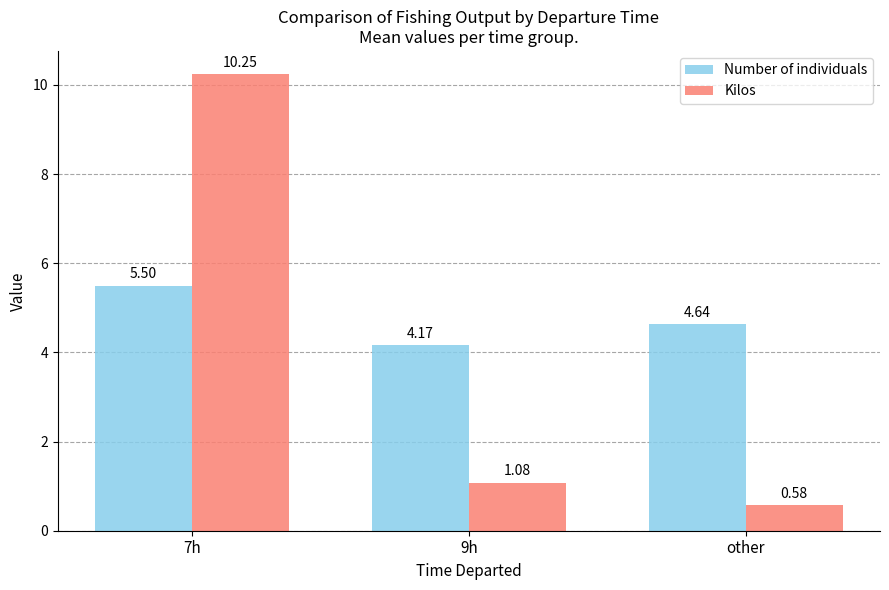

Rank the series by their average value, from lowest to highest.

Kilos, Number of individuals